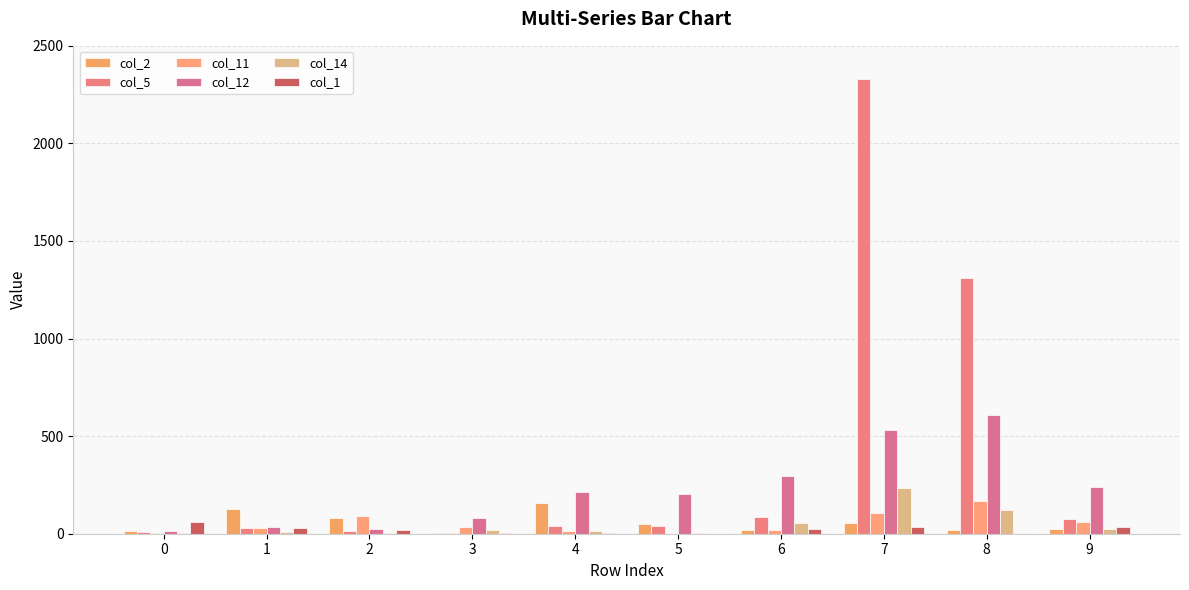

Where is col_5 nearest to the value 1166?

8